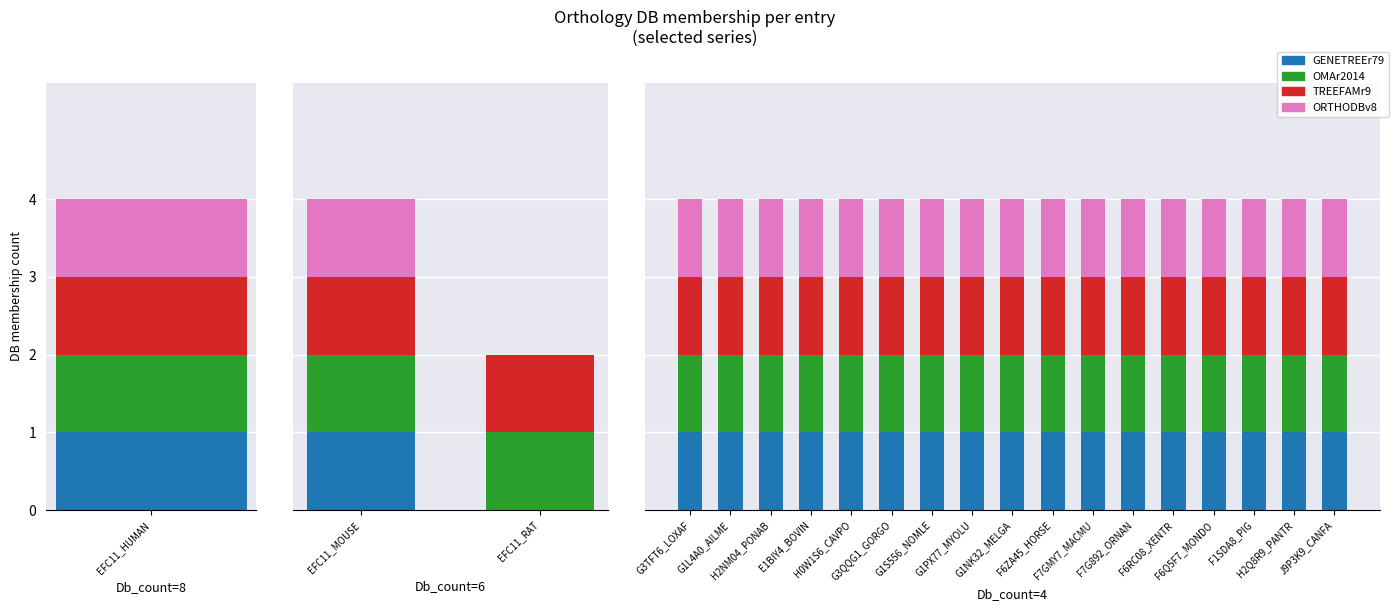

Count the number of data series in this chart.

4